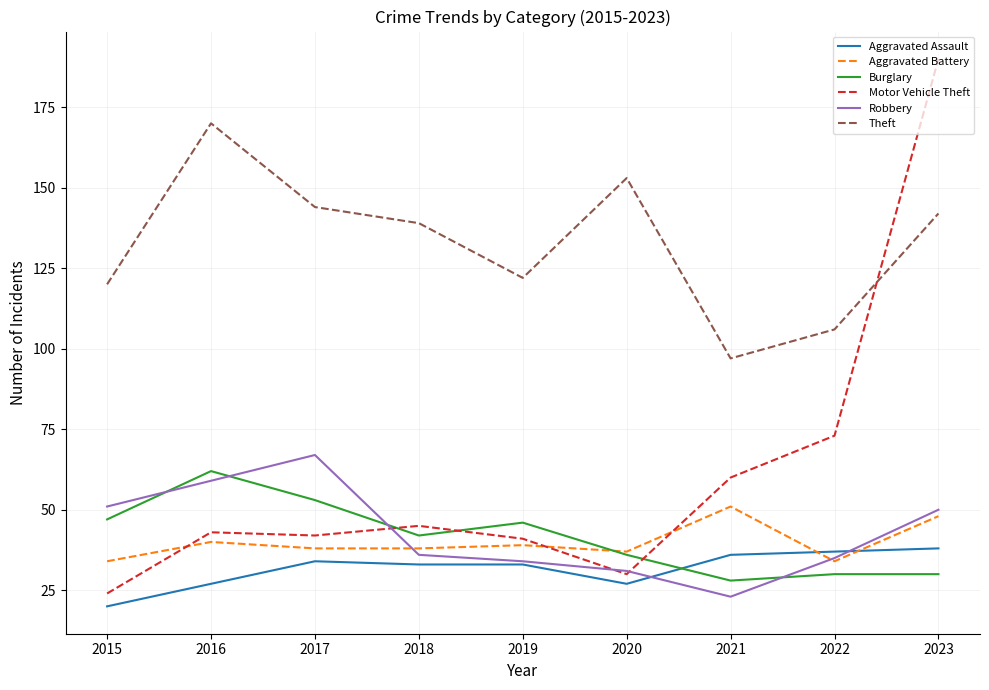

Is this an area chart (filled region under the line)?

No